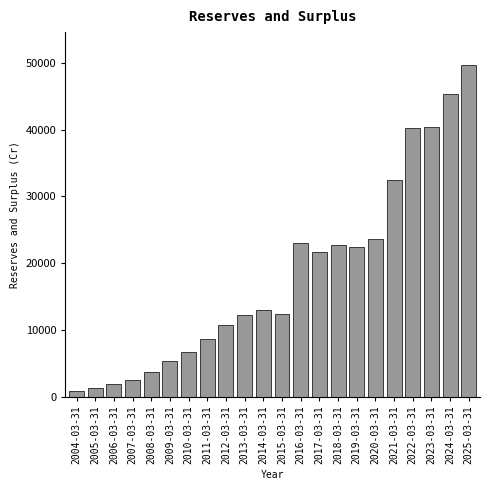

Between 2015-03-31 and 2024-03-31, which is larger?

2024-03-31